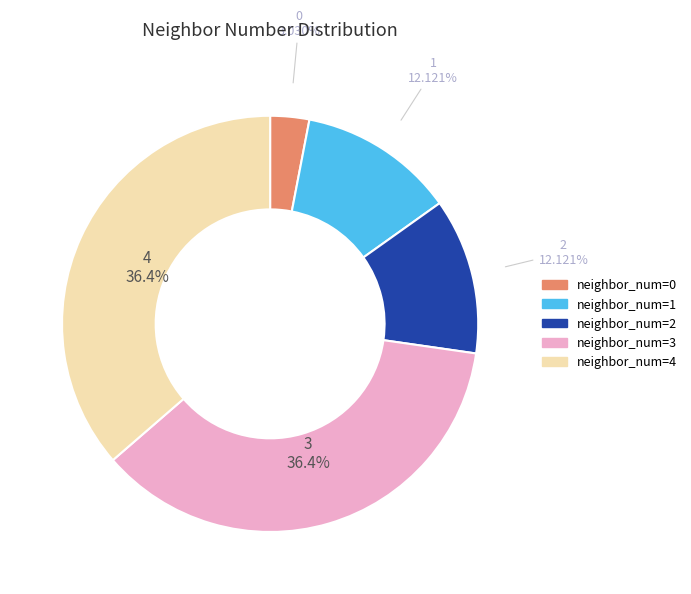

Is there a majority slice in this chart?

No